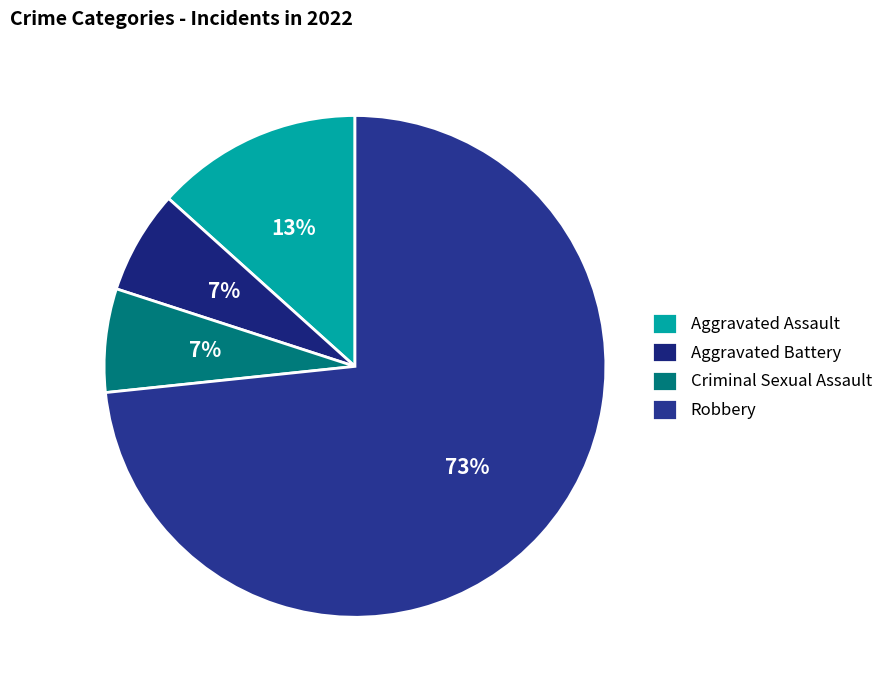

The Aggravated Assault slice represents 6% of the pie. True or false?

False